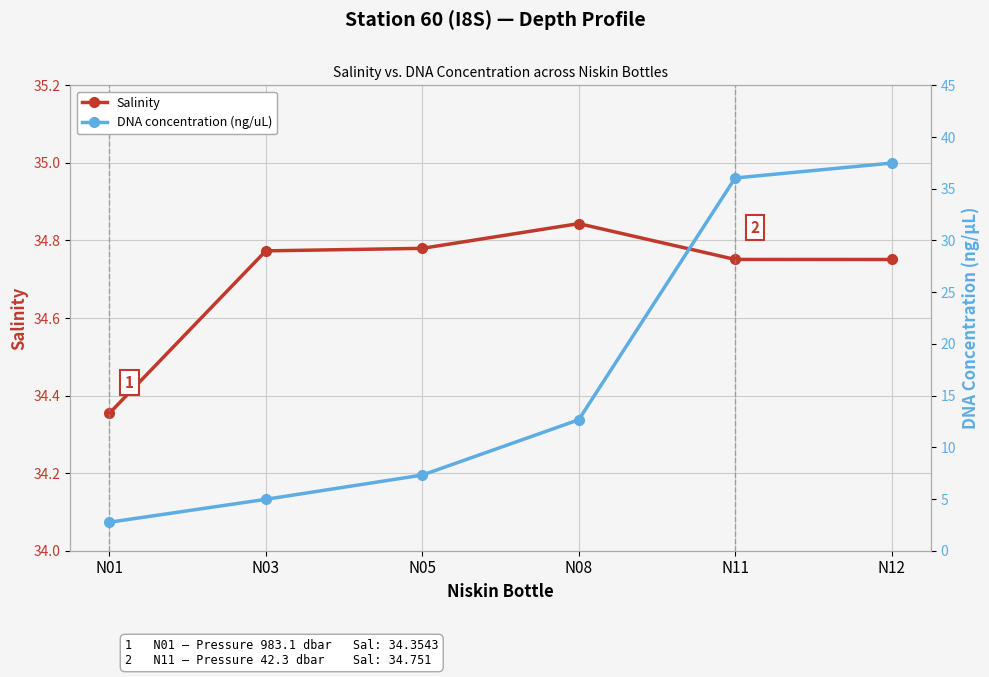

What is the greatest value displayed?

37.5